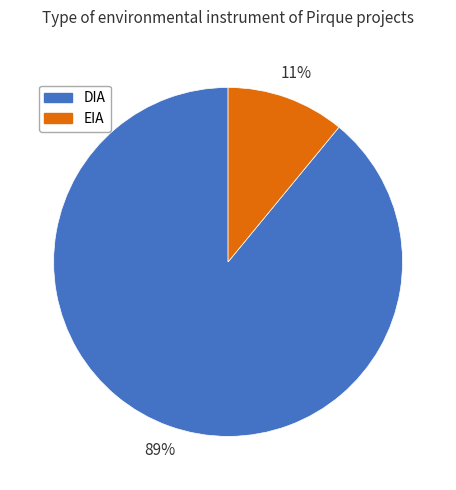

Do DIA and EIA together represent more than half of the pie?

Yes